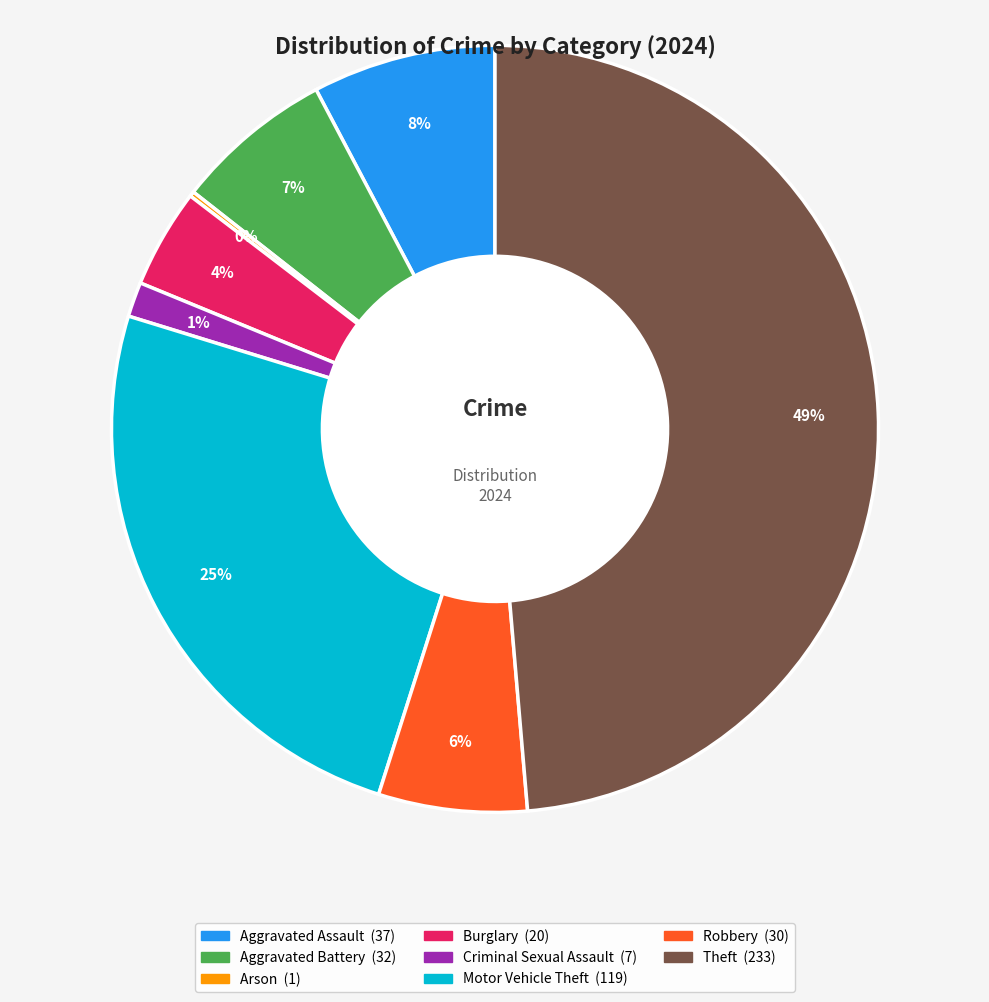

Does any single category account for the majority?

No